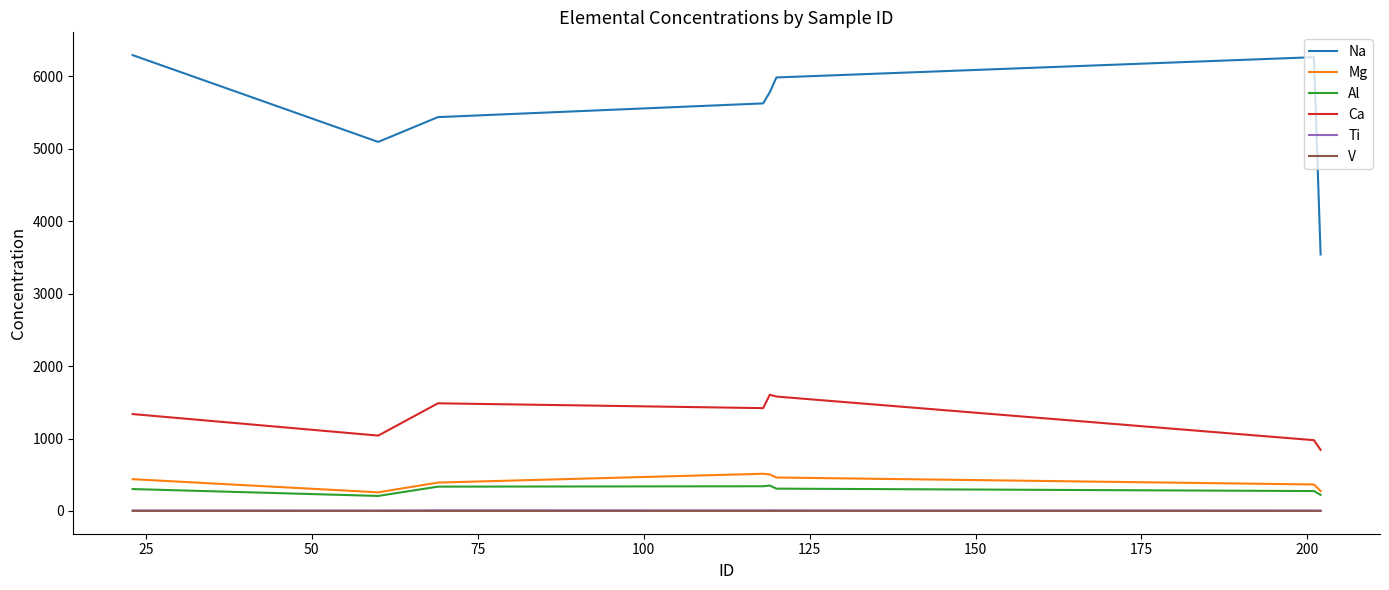

How many distinct data groups are displayed?

6